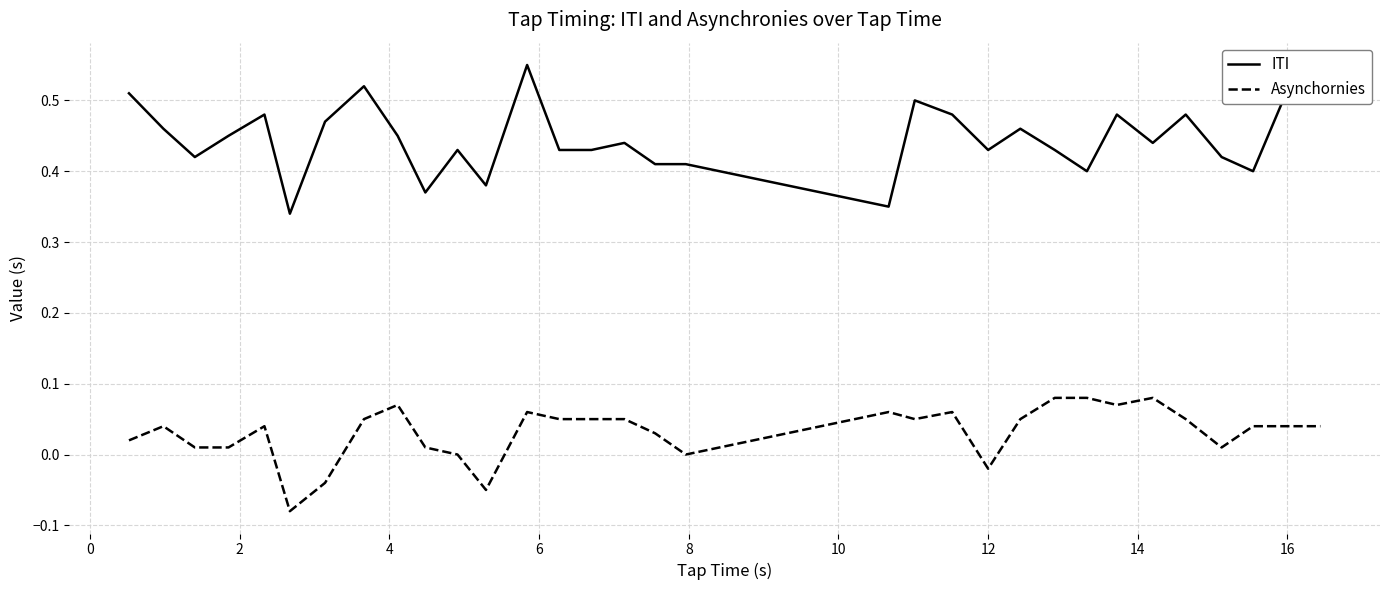

Which series has the largest total across all categories?

ITI